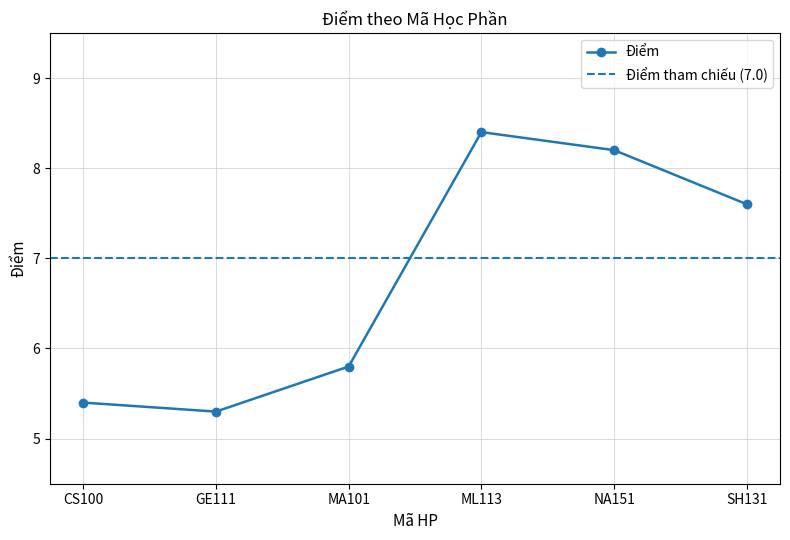

What is the smallest value displayed?

5.3